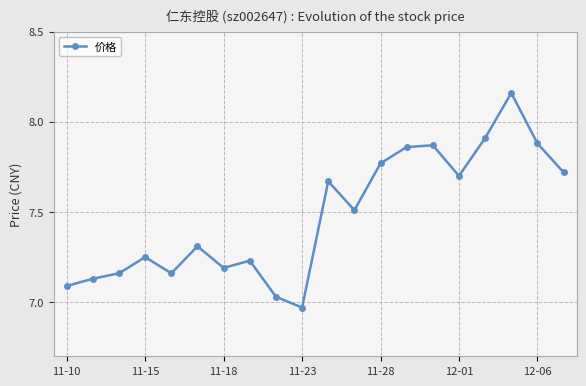

What is the sum of all values?

149.6